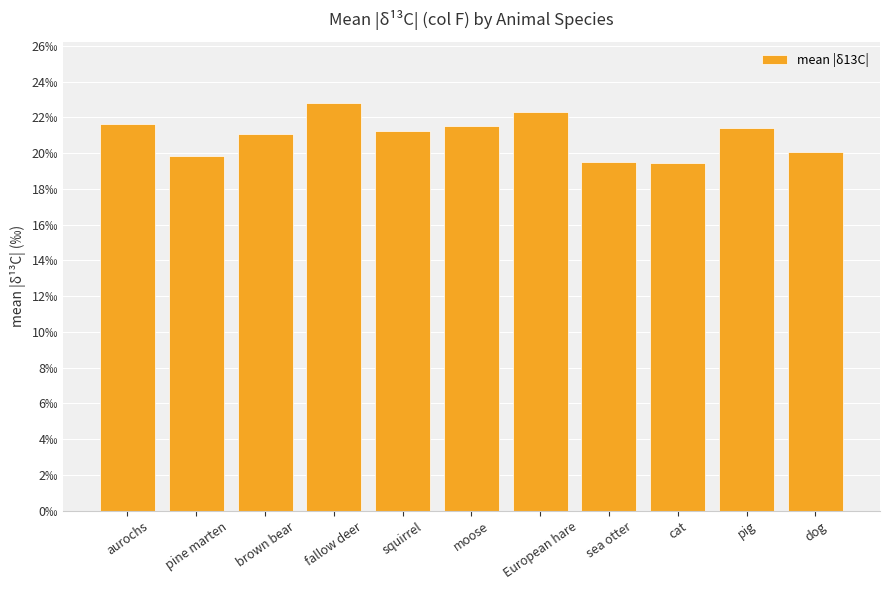

What is the ratio of the value at European hare to the value at cat?

1.1